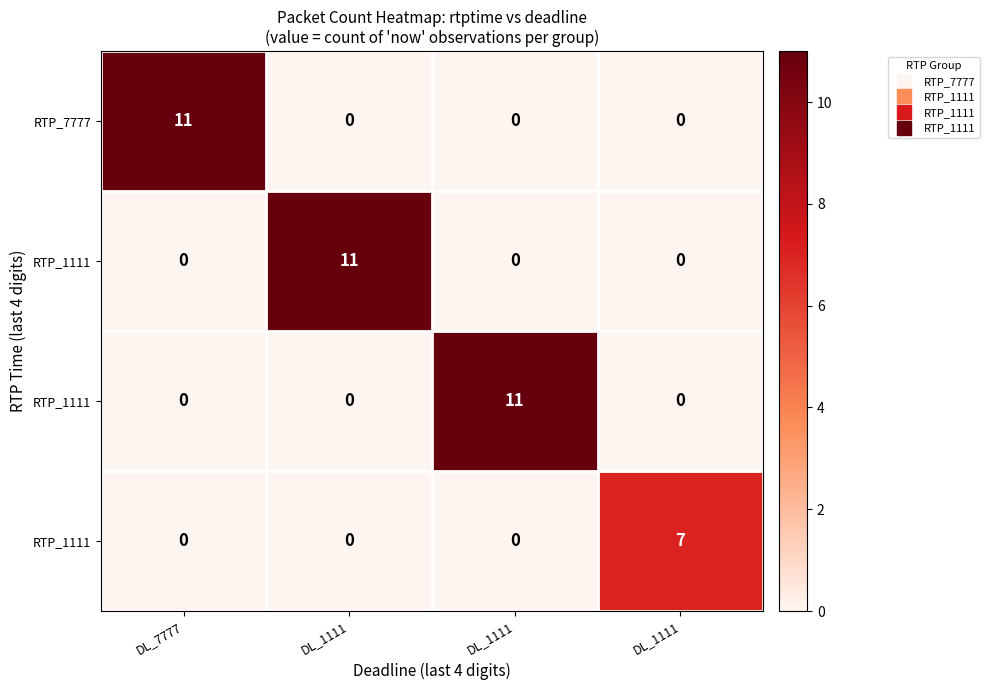

At which category is the sum across all series the highest?

DL_7777